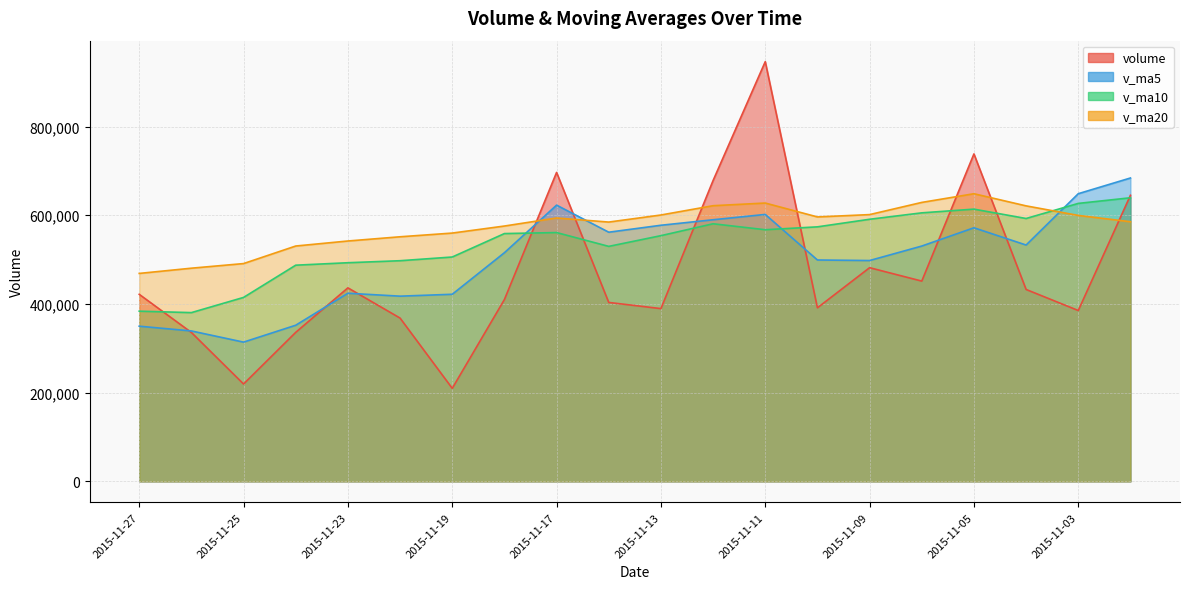

How many lines are shown in the chart?

4